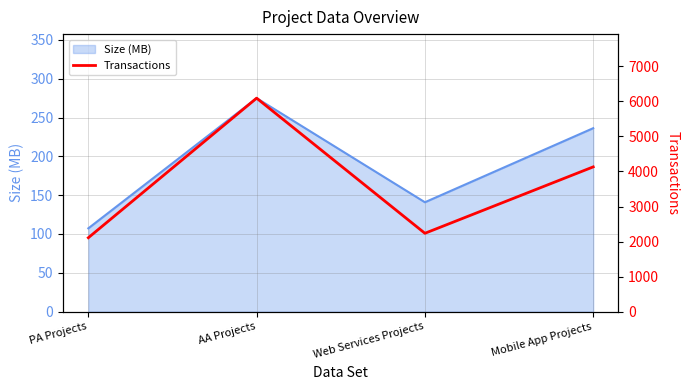

How many categories are shown in the chart?

4